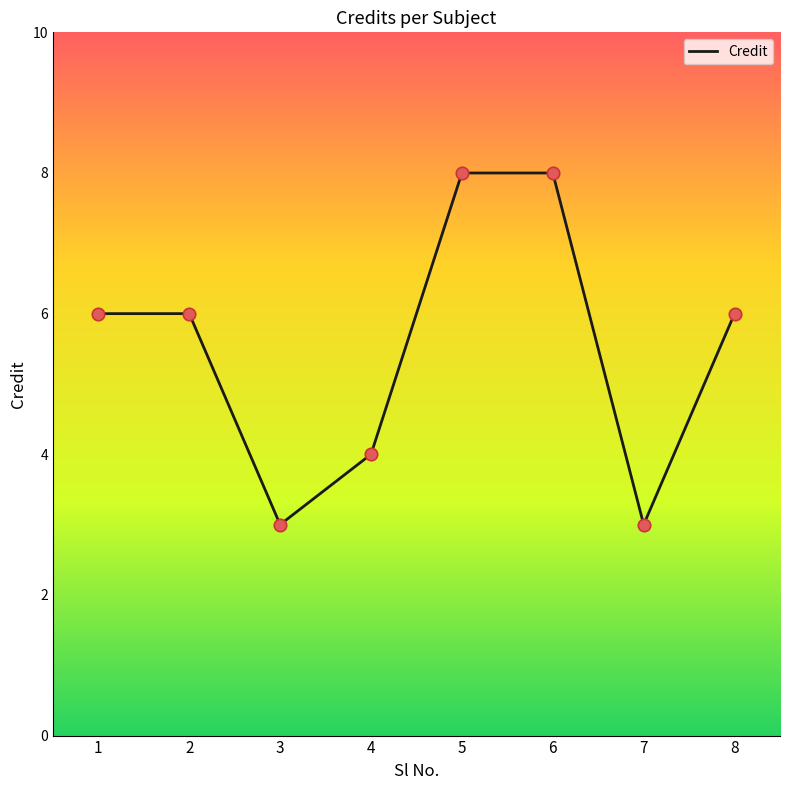

Which has a higher value, 7 or 6?

6